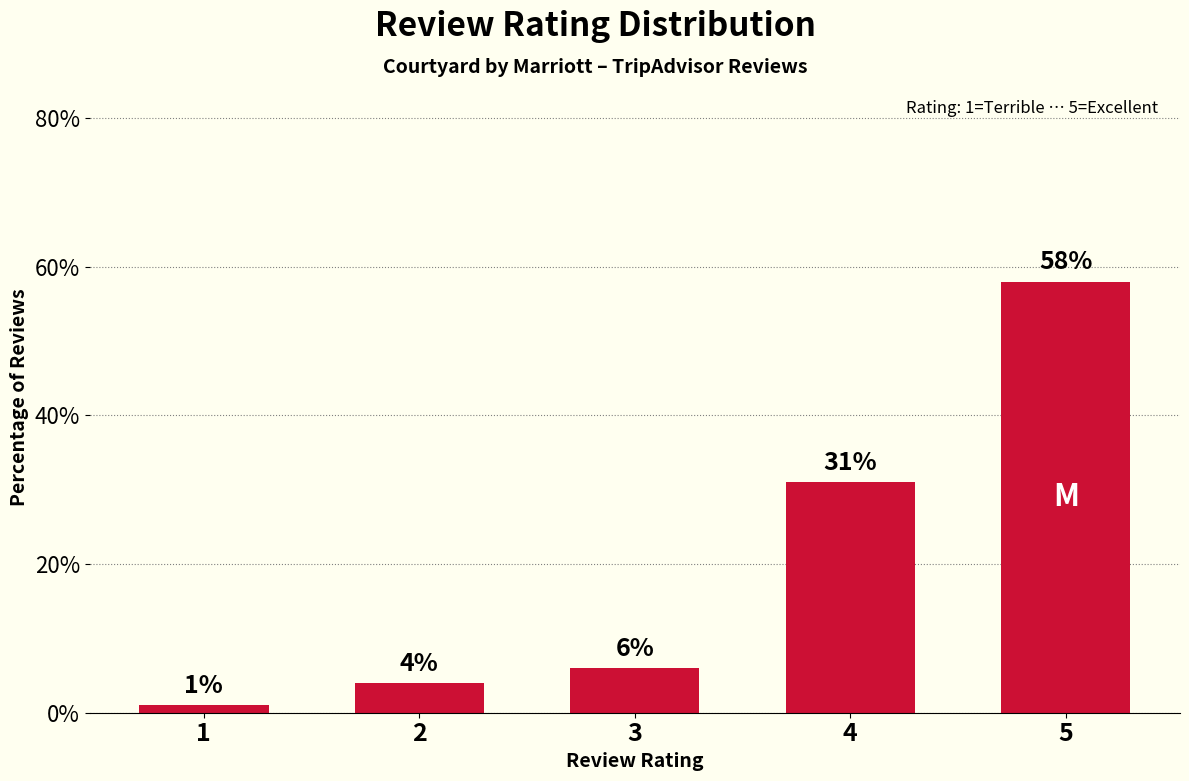

True or false: the data shows 31 at 4.

True